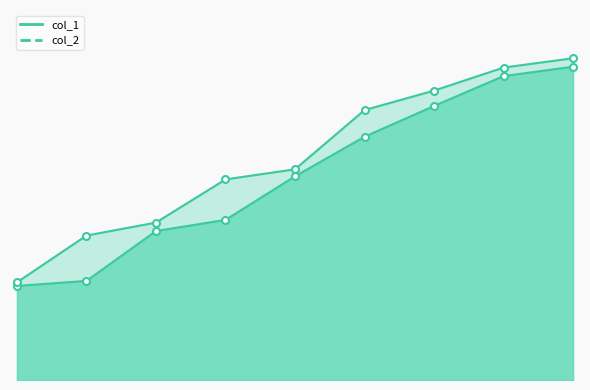

Reading left to right, extract all data points from this chart.

col_1: 60.7	63.9	96.1	103.3	131.4	156.9	176.7	196.0	202.1
col_2: 63.0	93.2	101.5	129.4	135.9	174.1	186.6	201.5	207.5